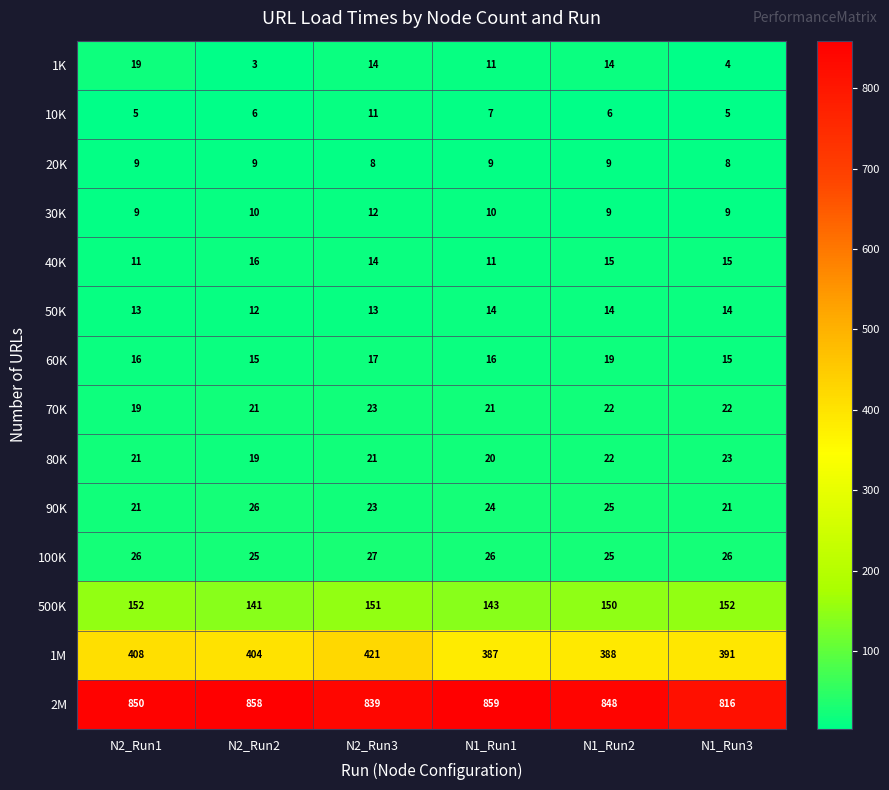

The 70K series shows 37 at N2_Run2. True or false?

False